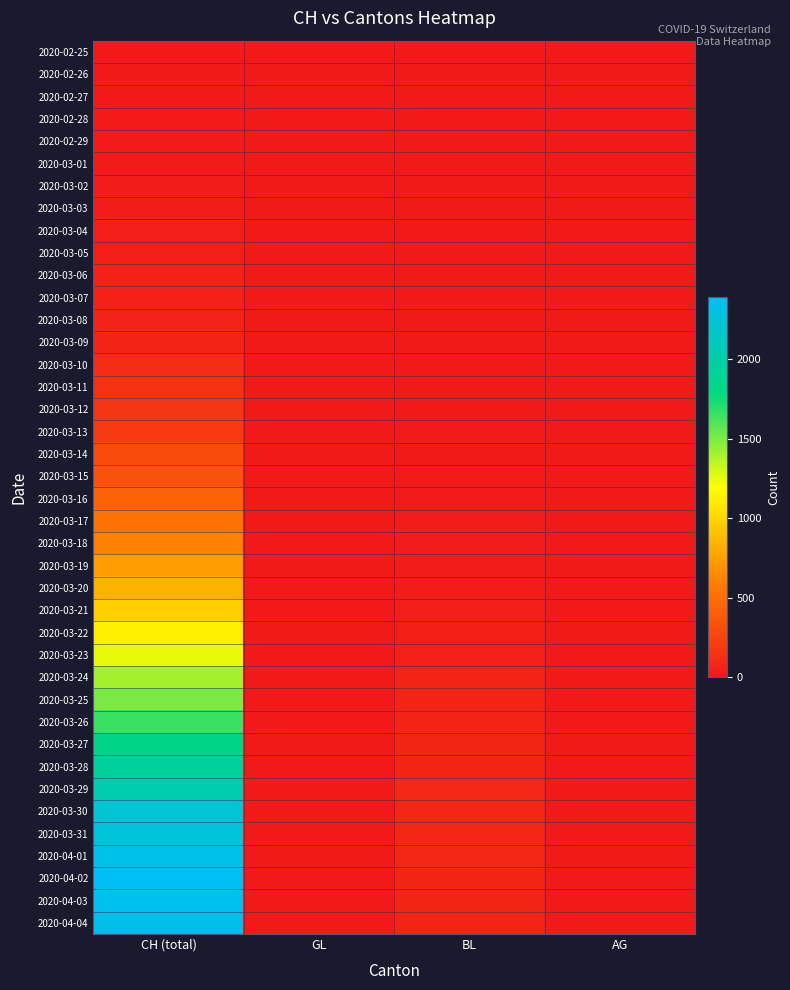

Count the number of data series in this chart.

40